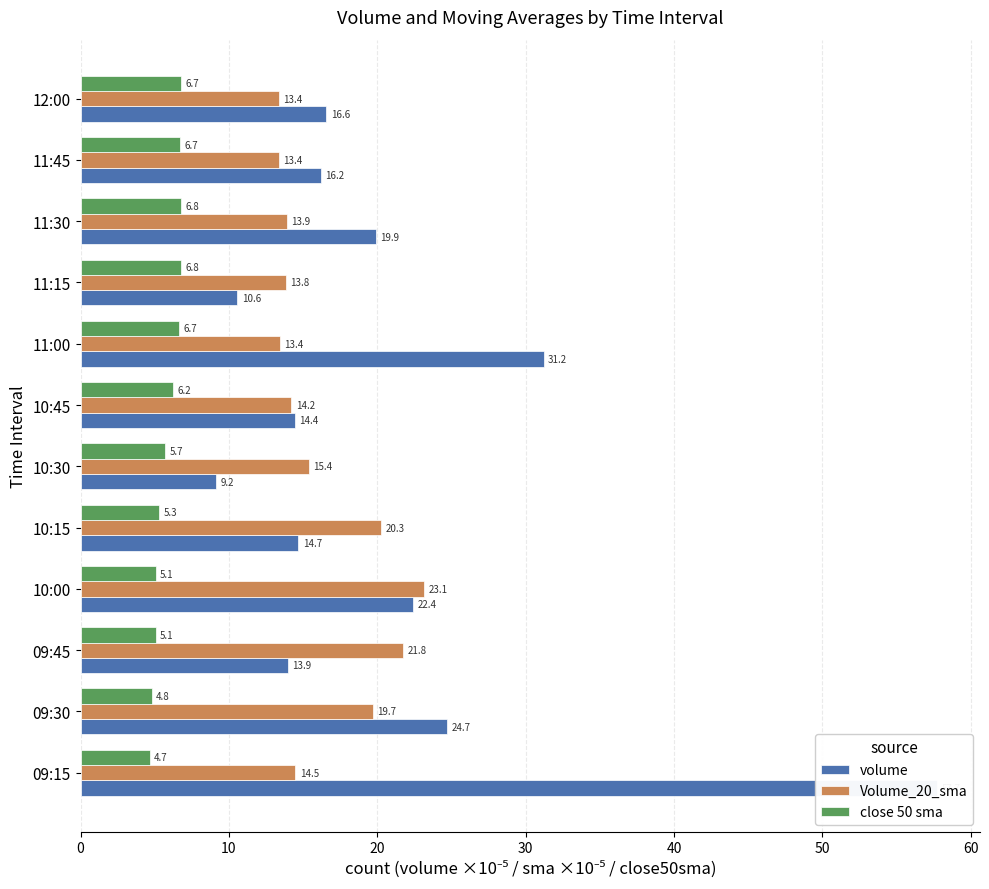

Rank the series by their average value, from highest to lowest.

volume, Volume_20_sma, close 50 sma